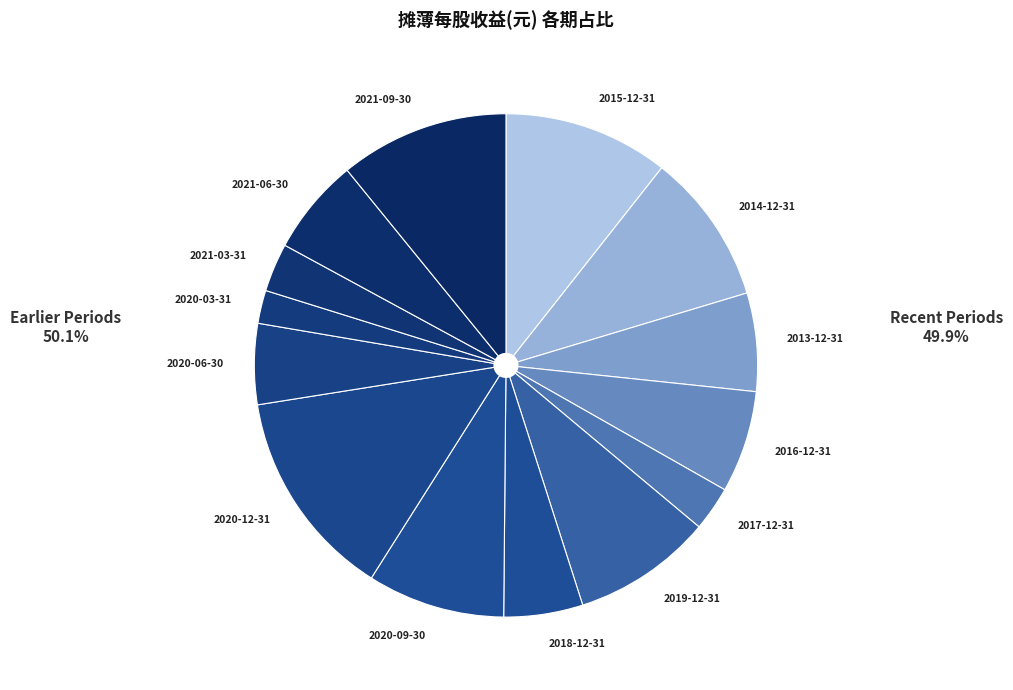

Count the number of slices in the pie.

14